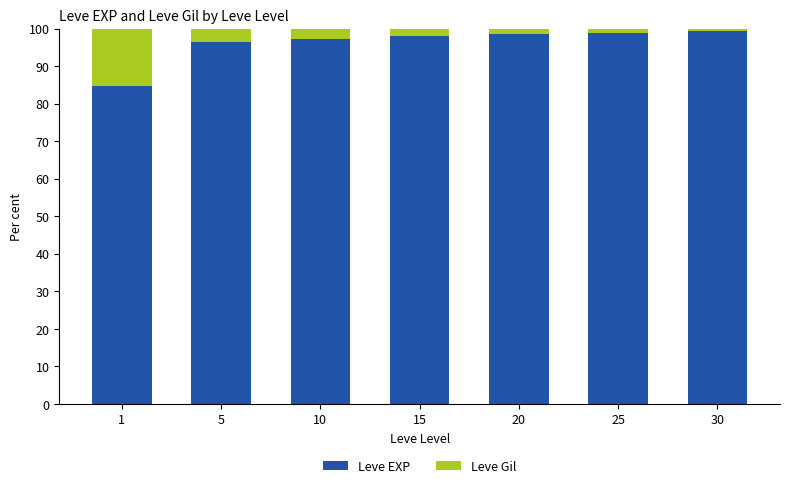

How many bars are there in total?

7